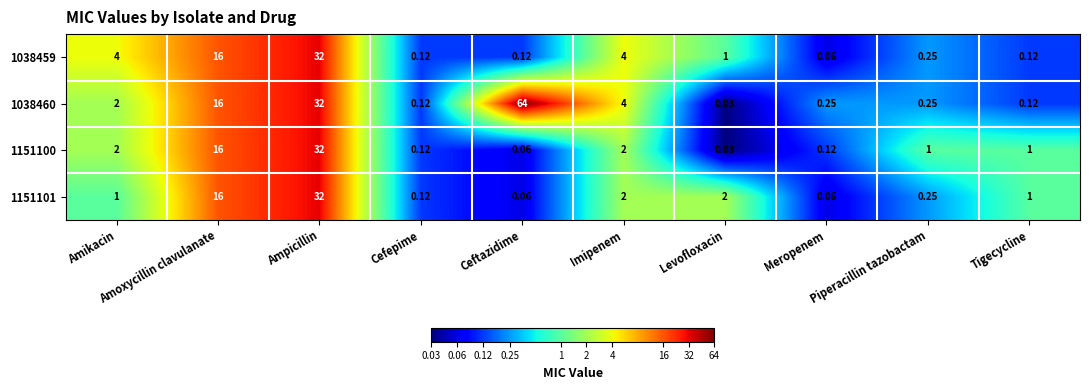

Which category has the lowest value across all series?

Levofloxacin